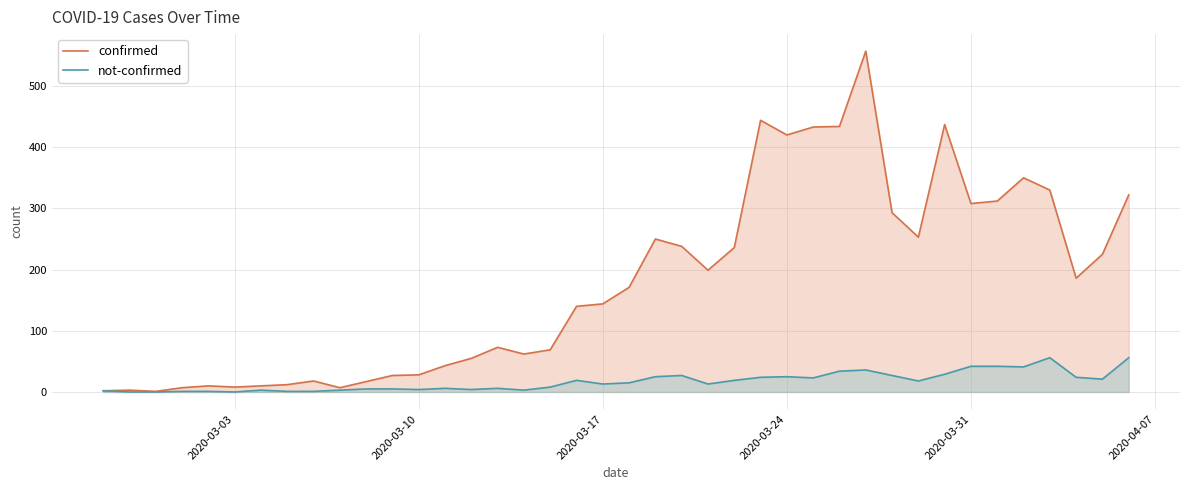

What is the maximum value for confirmed?

557